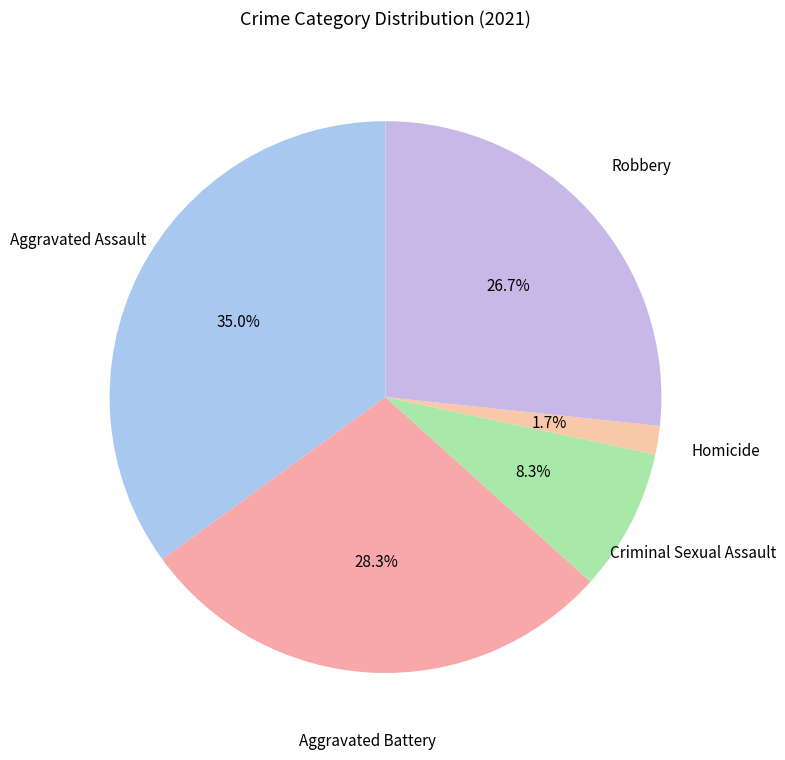

How many slices are in this pie chart?

5